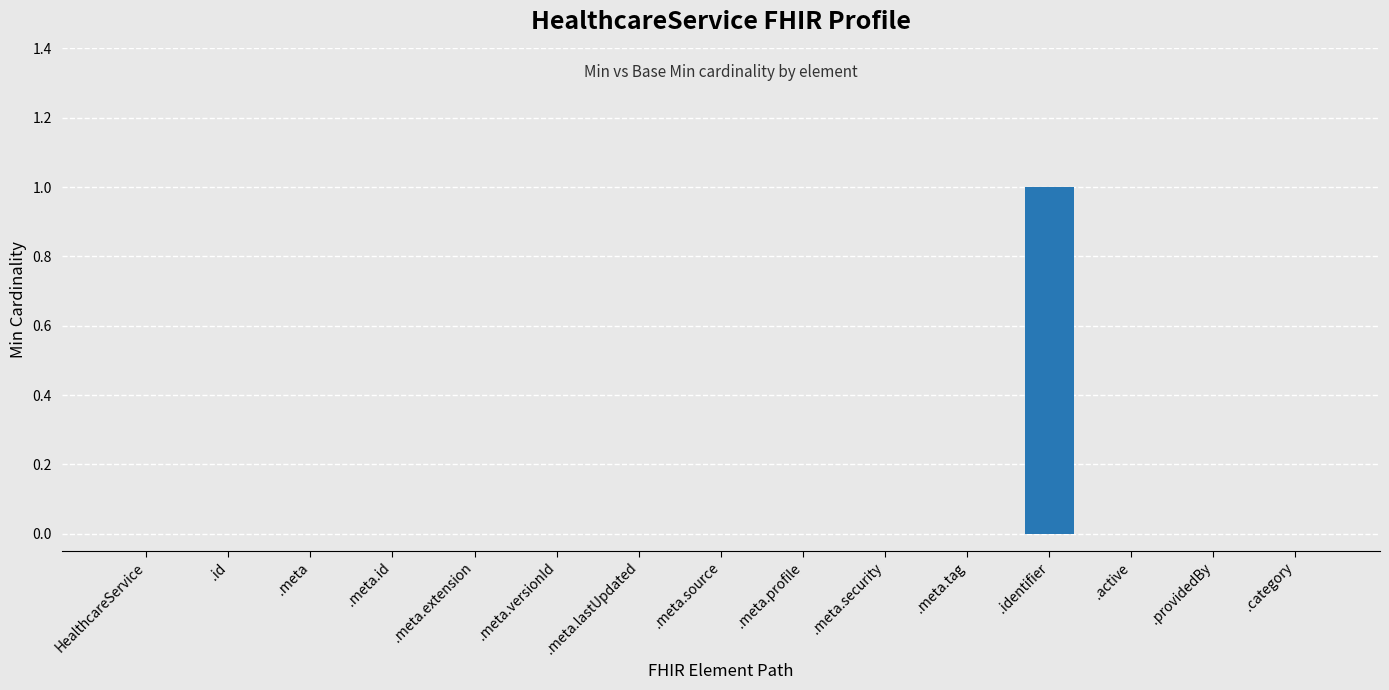

Does the chart contain stacked bars?

No